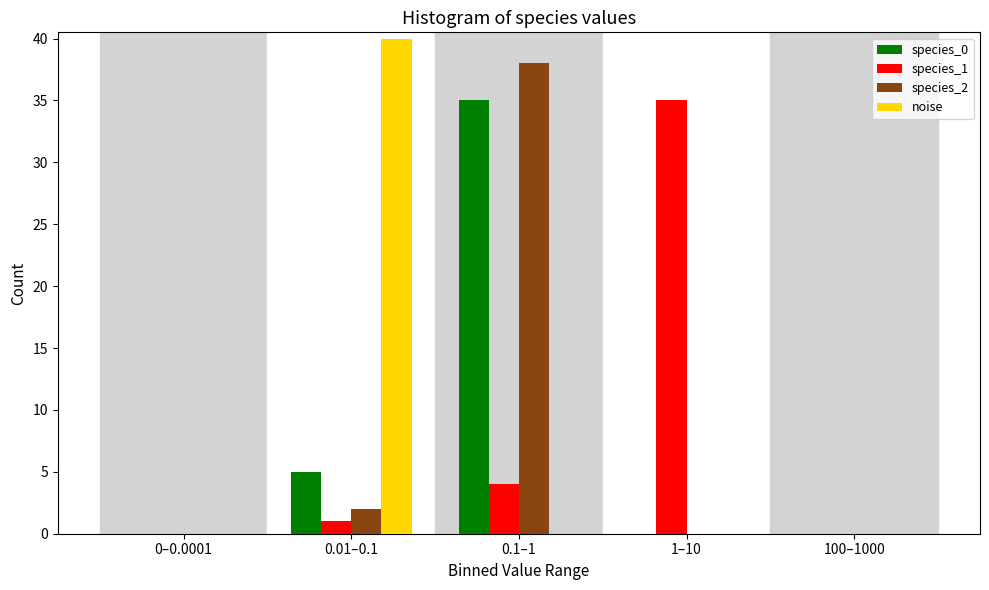

Reading right to left, list all the values displayed in this chart.

species_0: 100–1000=0	1–10=0	0.1–1=35	0.01–0.1=5	0–0.0001=0
species_1: 100–1000=0	1–10=35	0.1–1=4	0.01–0.1=1	0–0.0001=0
species_2: 100–1000=0	1–10=0	0.1–1=38	0.01–0.1=2	0–0.0001=0
noise: 100–1000=0	1–10=0	0.1–1=0	0.01–0.1=40	0–0.0001=0